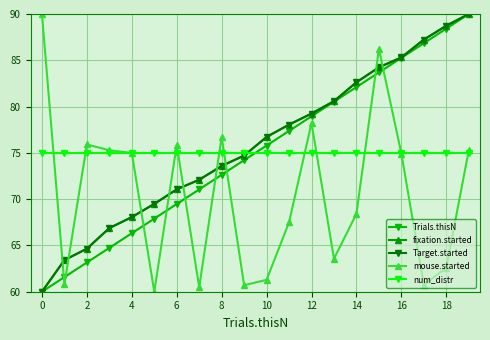

What are all the series names shown in the legend?

Trials.thisN, fixation.started, Target.started, mouse.started, num_distr